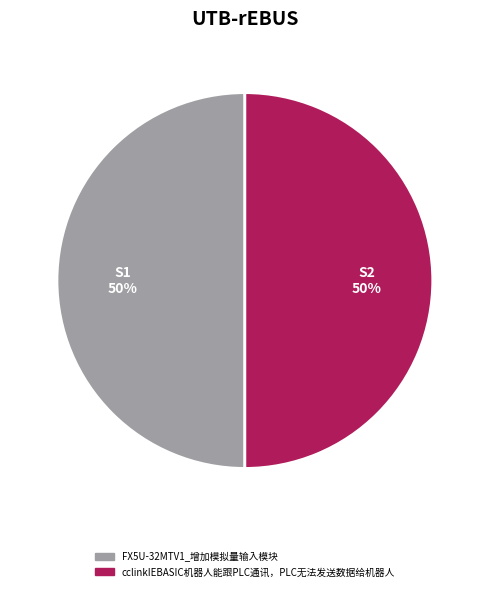

To the nearest percent, what is the combined percentage of FX5U-32MTV1_增加模拟量输入模块 and cclinkIEBASIC机器人能跟PLC通讯，PLC无法发送数据给机器人?

100%